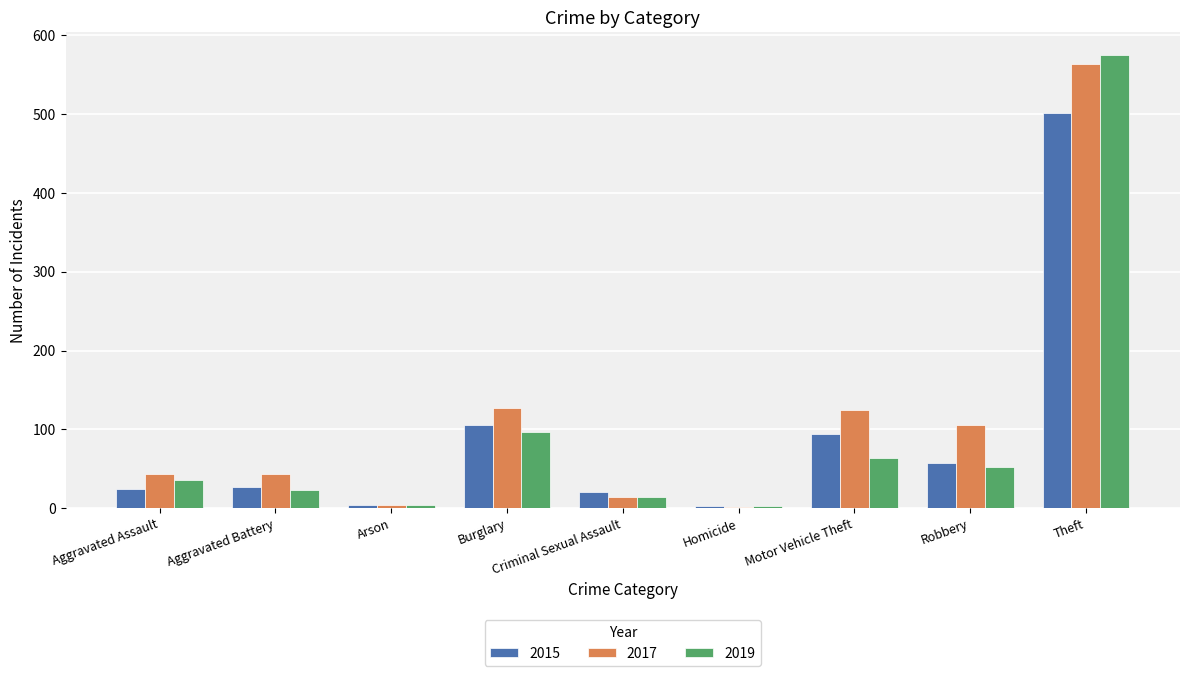

Rank the series at Theft from highest to lowest value.

2019, 2017, 2015